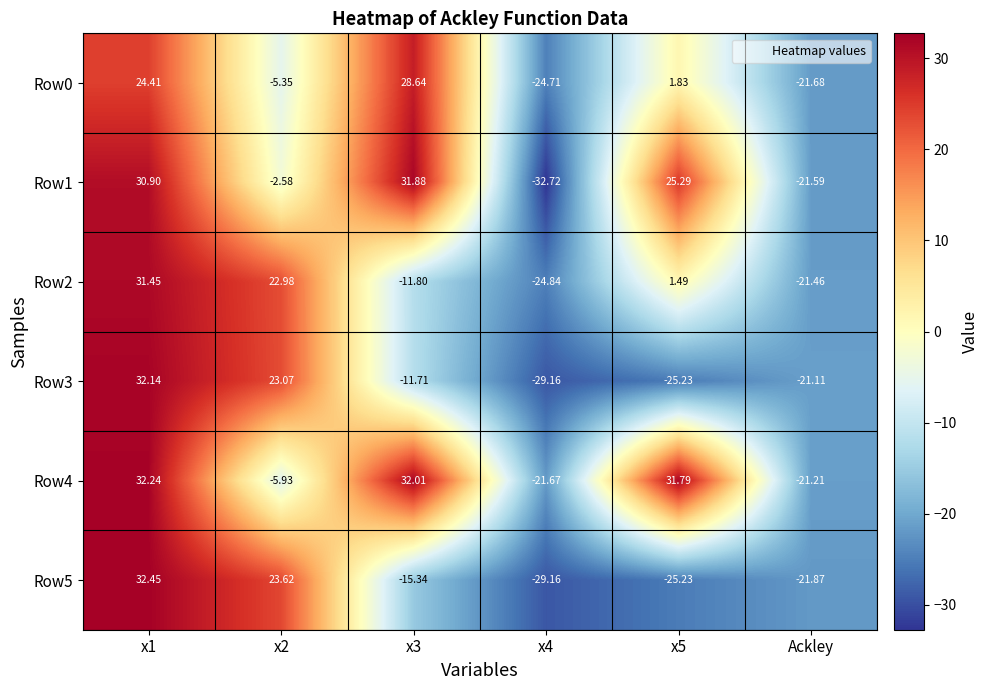

At how many categories does at least one series exceed 28?

3